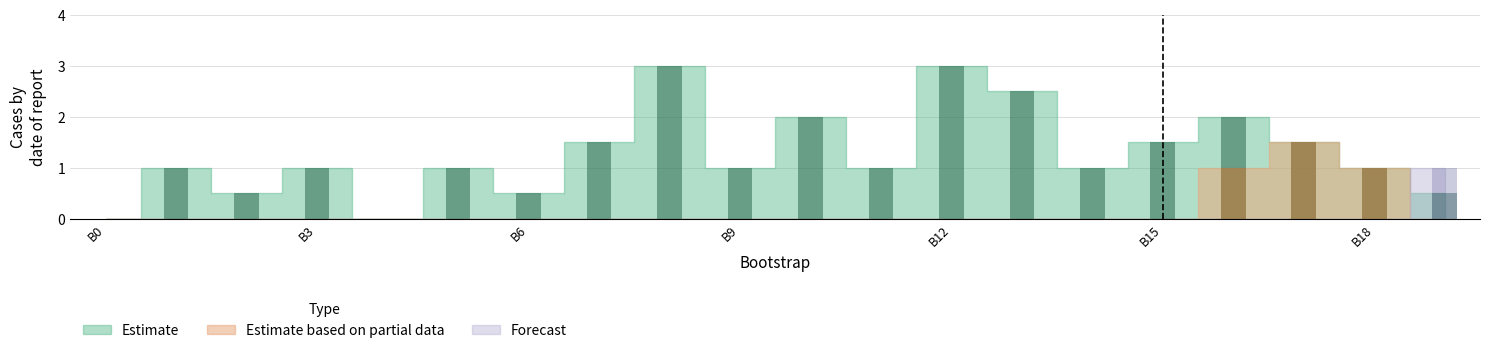

Between 8 and 19, which is larger?

8